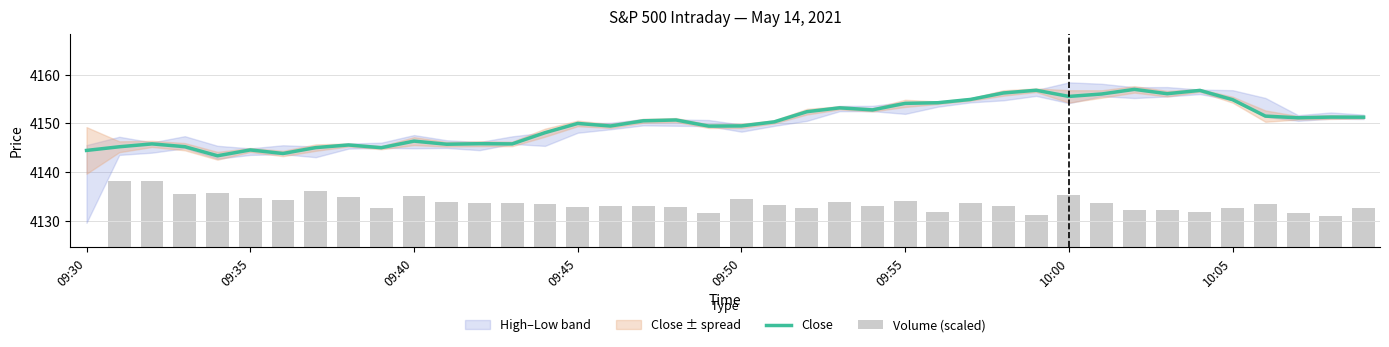

Reading right to left, extract all data points from this chart.

Close: 4151.2	4151.3	4151.1	4151.5	4154.8	4156.8	4156.1	4157.0	4156.0	4155.5	4156.8	4156.2	4154.9	4154.2	4154.1	4152.8	4153.2	4152.4	4150.3	4149.5	4149.4	4150.7	4150.5	4149.4	4150.0	4148.1	4145.8	4145.8	4145.7	4146.3	4145.0	4145.5	4145.0	4143.8	4144.5	4143.3	4145.2	4145.8	4145.2	4144.4
Volume (scaled): 8.1	6.4	6.9	8.9	8.0	7.2	7.7	7.6	9.0	10.8	6.7	8.4	9.0	7.2	9.5	8.5	9.3	8.1	8.6	9.8	7.0	8.2	8.5	8.5	8.3	8.9	9.1	9.1	9.2	10.4	8.1	10.3	11.4	9.7	10.1	11.2	10.9	13.5	13.5	0.0